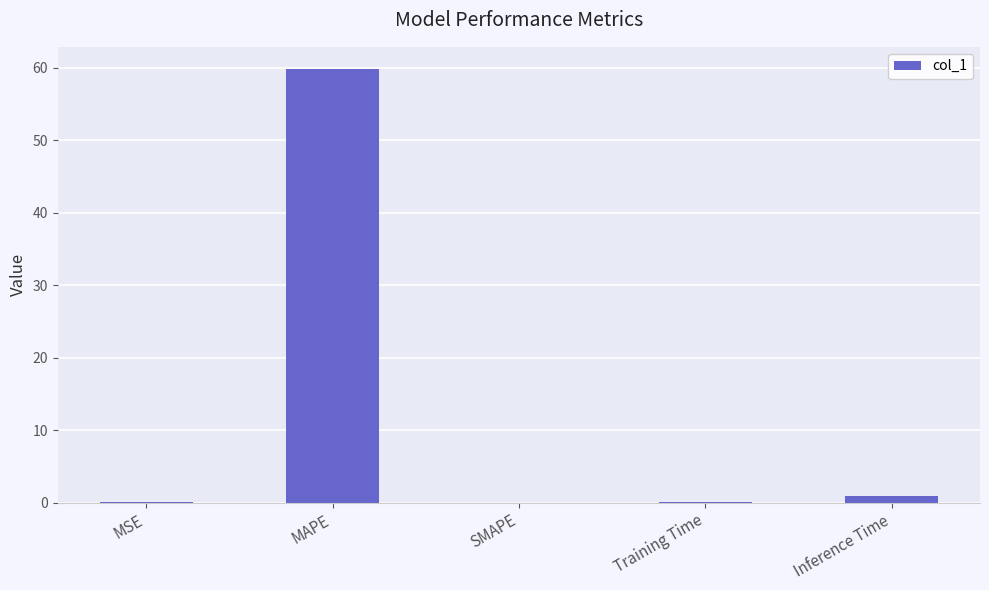

Between SMAPE and MAPE, which is larger?

MAPE